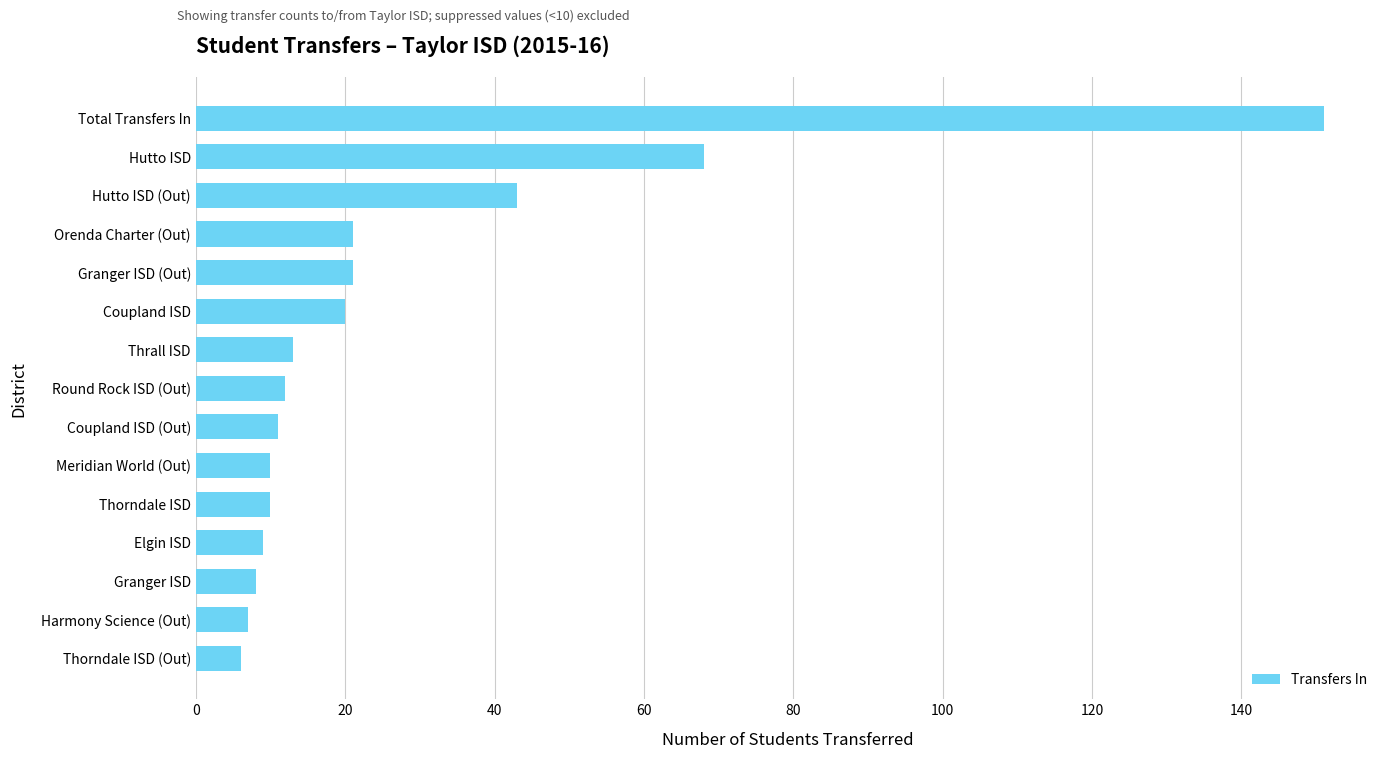

Which category has the highest value across all series?

Total Transfers In